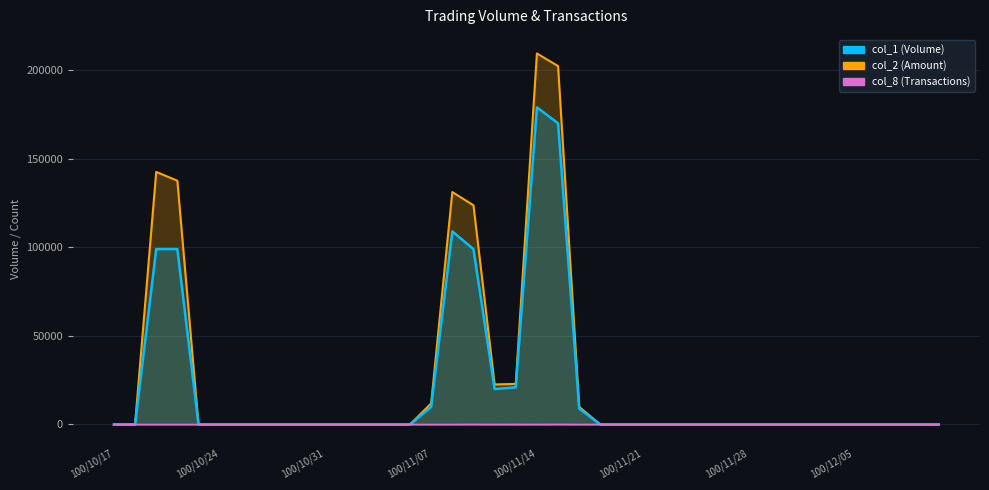

Is the value of col_8_line at 14 greater than the value of col_2_line at 100/11/28?

No